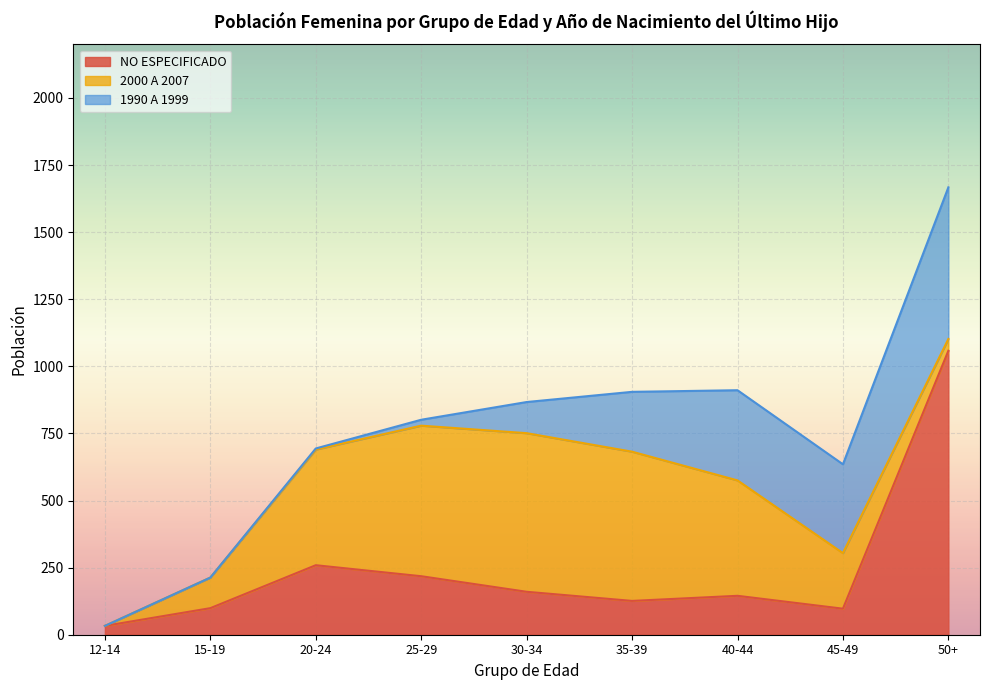

Reading left to right, list all the values displayed in this chart.

NO ESPECIFICADO: 33	99	259	218	160	126	145	97	1058
2000 A 2007: 0	114	431	561	591	556	430	207	44
1990 A 1999: 0	0	4	22	116	223	336	331	565